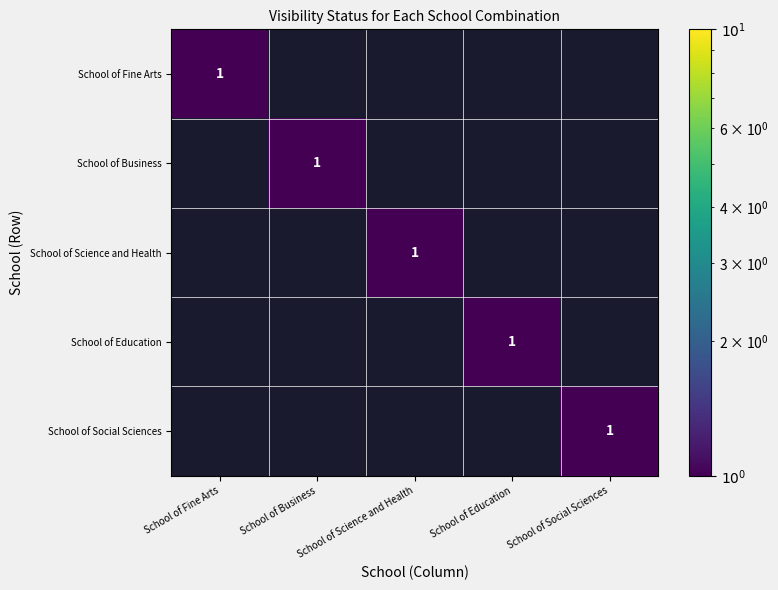

How many series are shown in this chart?

5